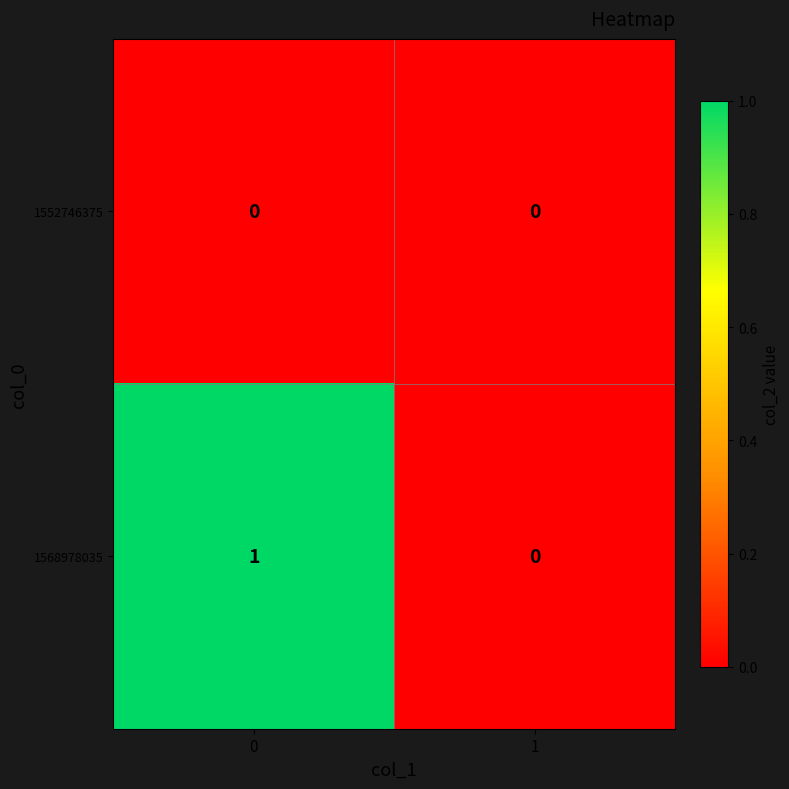

Rank the series by their average value, from lowest to highest.

1552746375, 1568978035